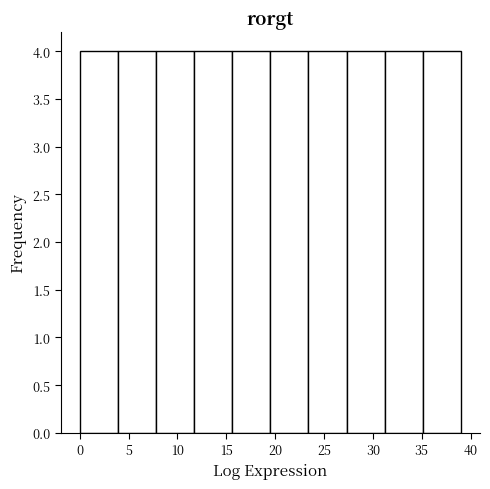

Reading left to right, transcribe this chart: for each bar, give the range it covers on the x-axis and its height. Neither the bar edges nor the heights are printed on the chart, so give them approximately, as read against the axes.

0.0 to 3.9: 4
3.9 to 7.8: 4
7.8 to 11.7: 4
11.7 to 15.6: 4
15.6 to 19.5: 4
19.5 to 23.4: 4
23.4 to 27.3: 4
27.3 to 31.2: 4
31.2 to 35.1: 4
35.1 to 39.0: 4